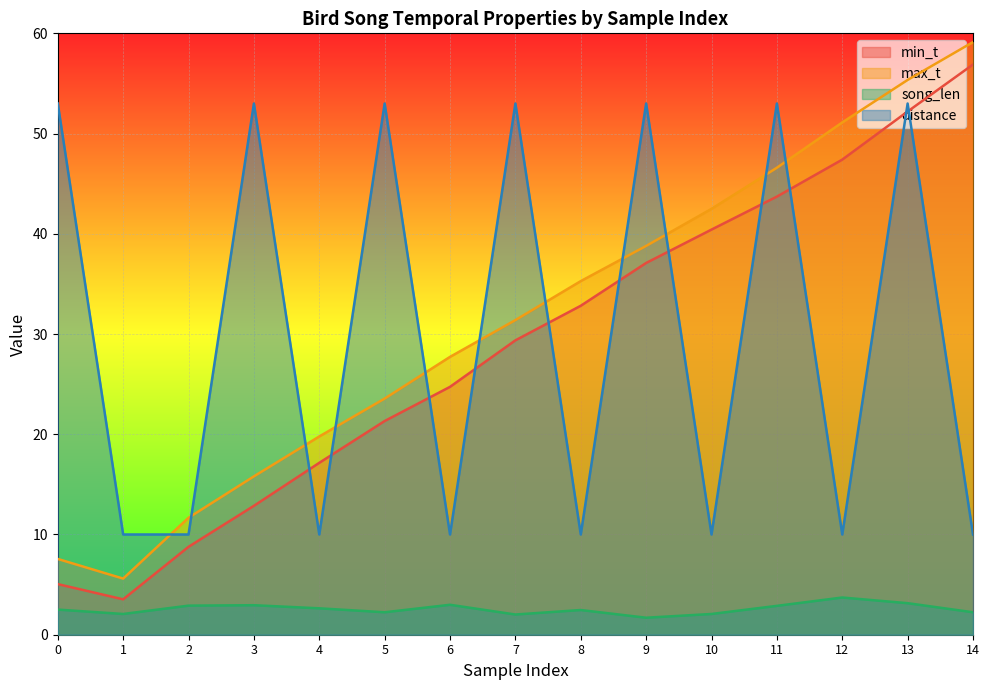

Which series has the largest total across all categories?

max_t